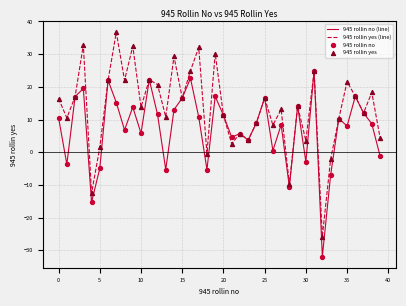

Which series has the largest total across all categories?

945 rollin yes (line)